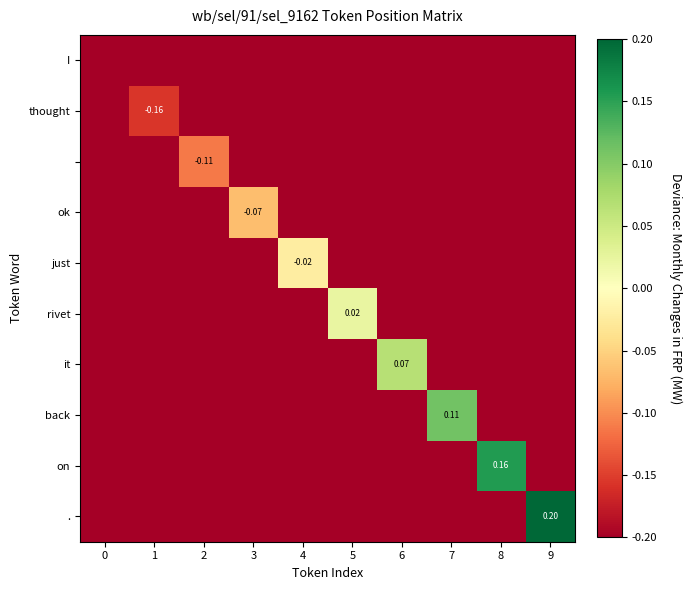

Which series has the largest total across all categories?

.